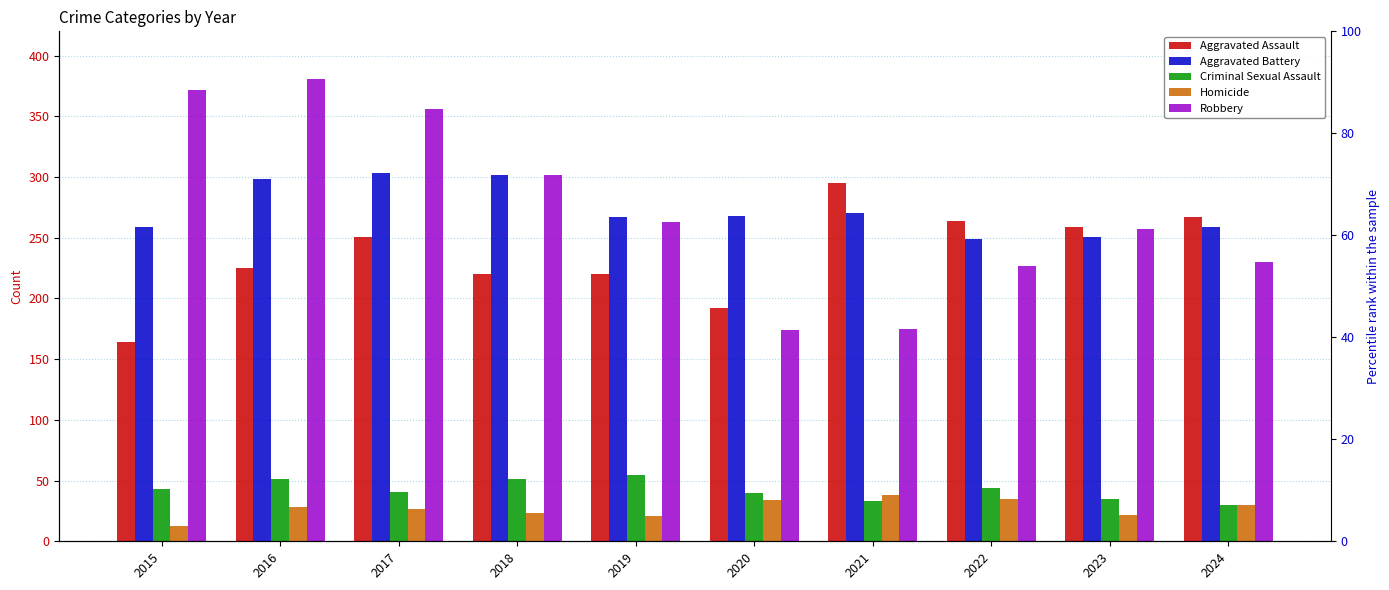

What is the value of the Criminal Sexual Assault bar at the 5th from the left?

55